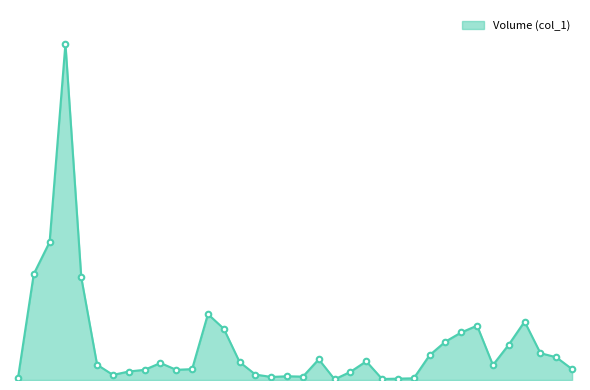

What is the greatest value displayed?

990000